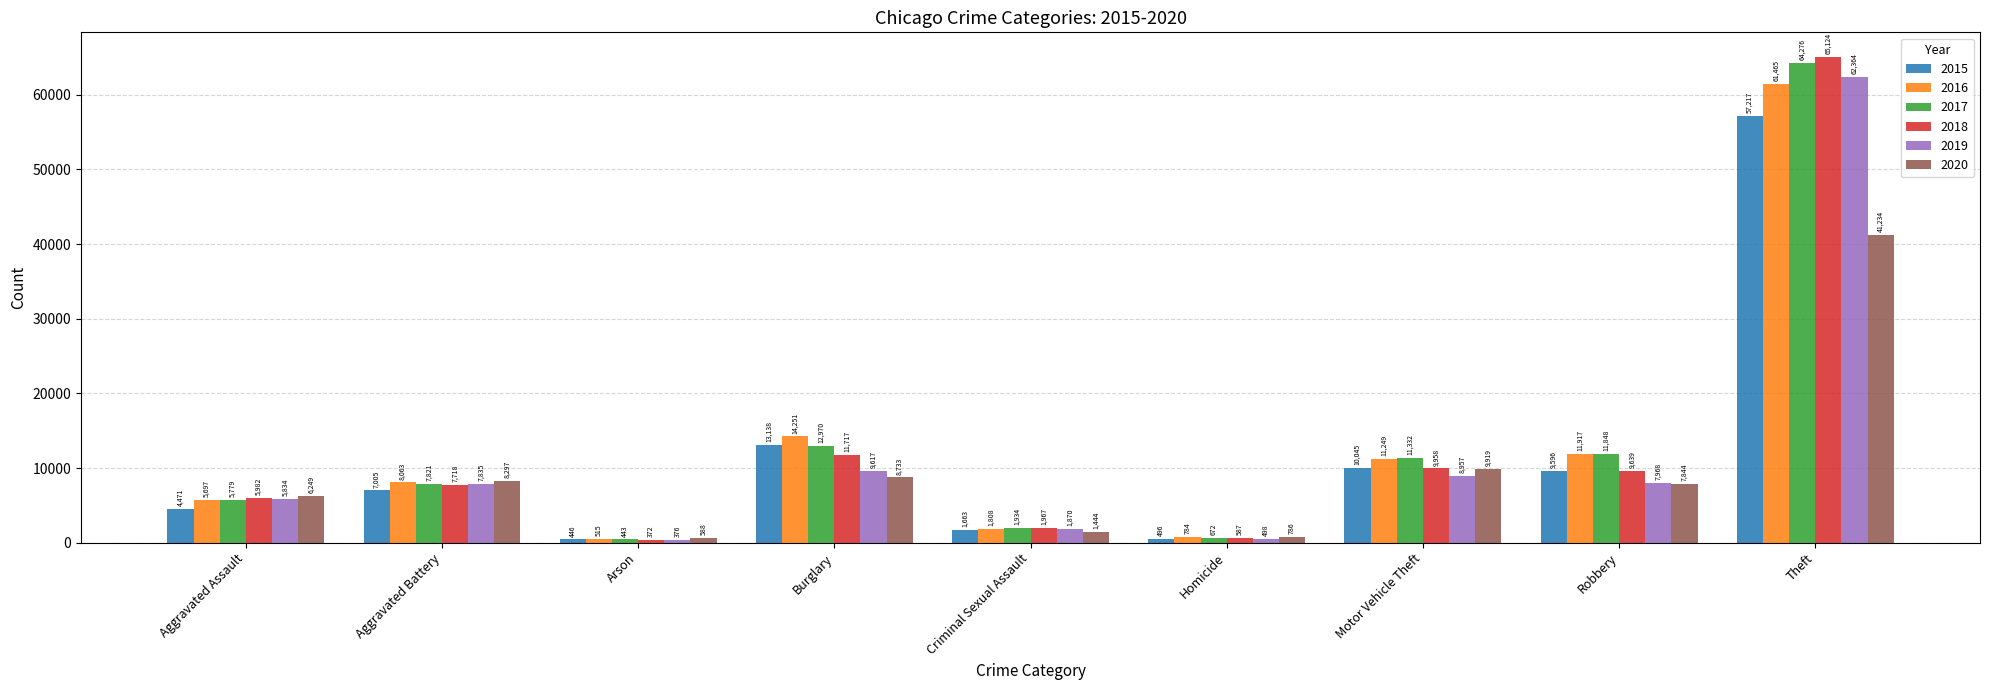

How many bars are there in each group?

6